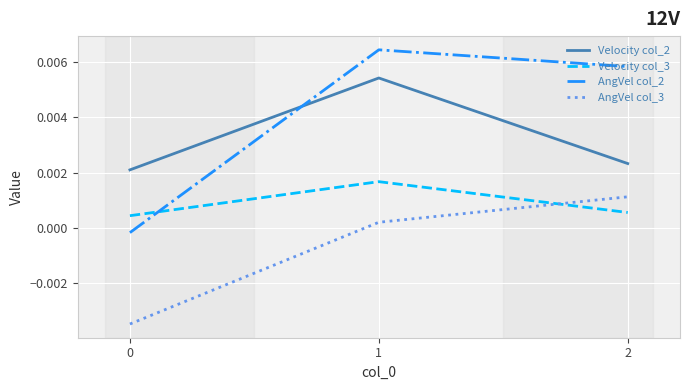

Rank the series by their maximum value, from highest to lowest.

AngVel col_2, Velocity col_2, Velocity col_3, AngVel col_3